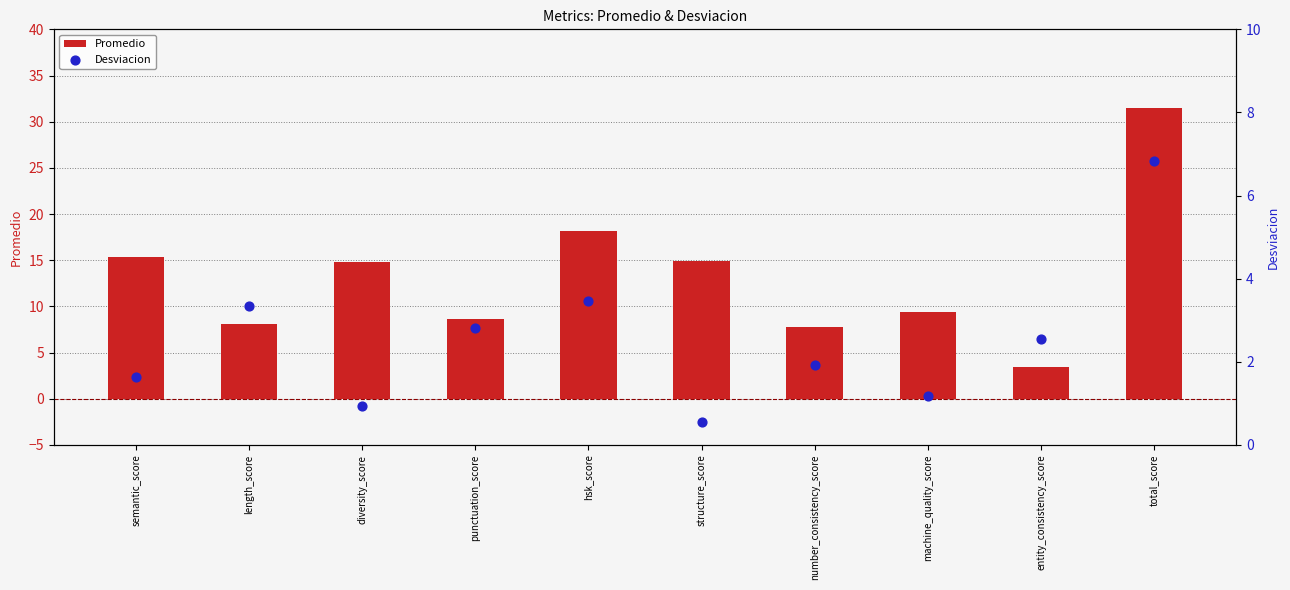

Which series has the widest spread of Y values?

Promedio